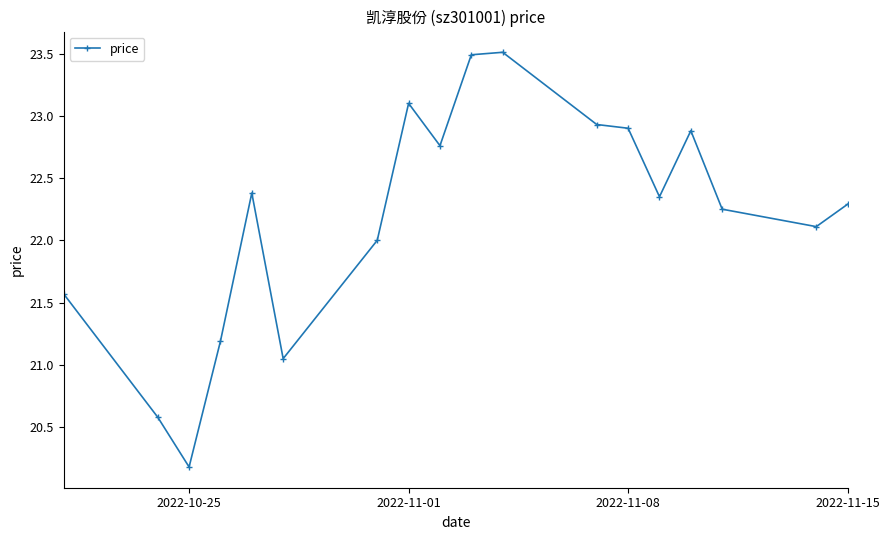

What is the difference between the maximum and minimum values?

3.3